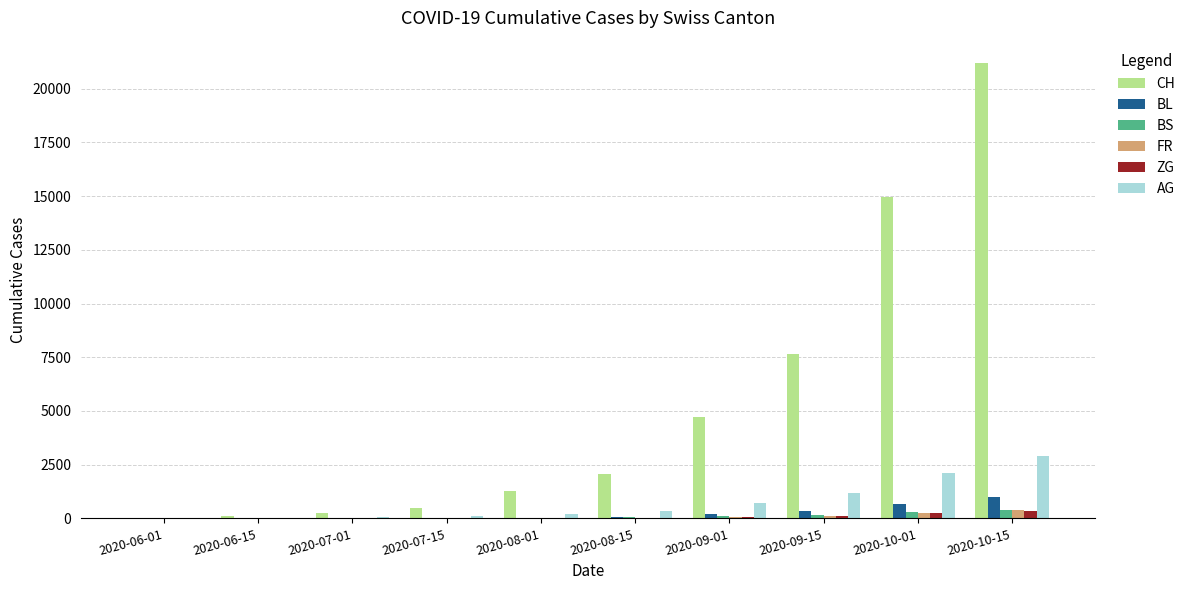

Which series has the largest total across all categories?

CH